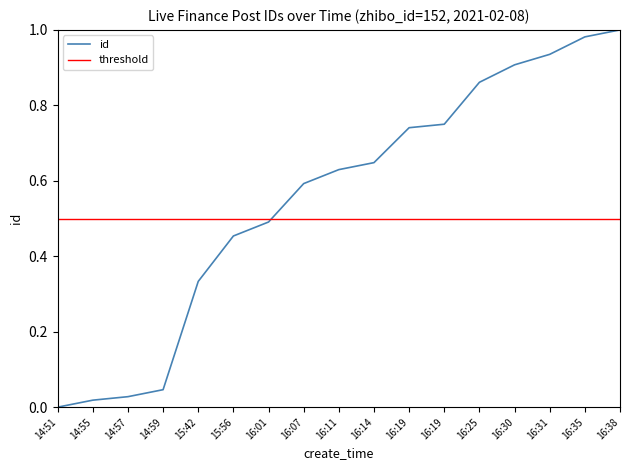

Does the chart have visible grid lines?

No